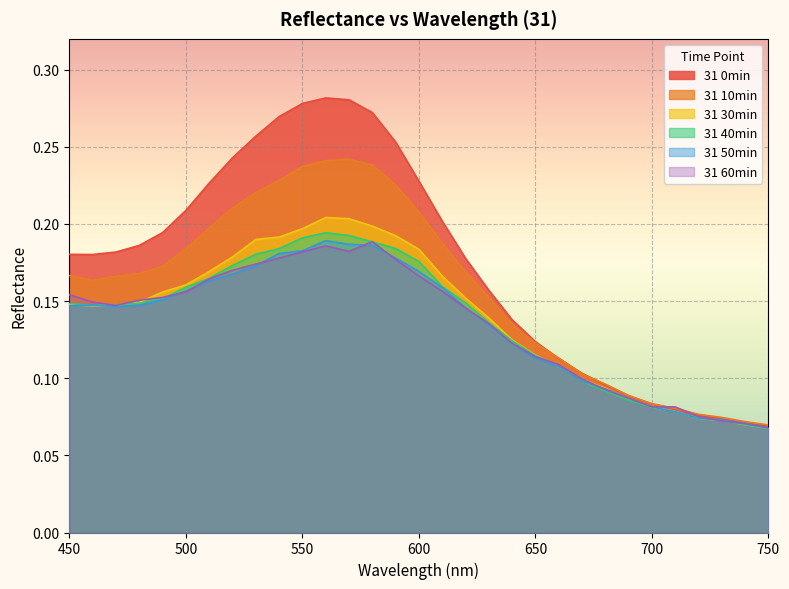

What is the total value across all series at 520?

1.1